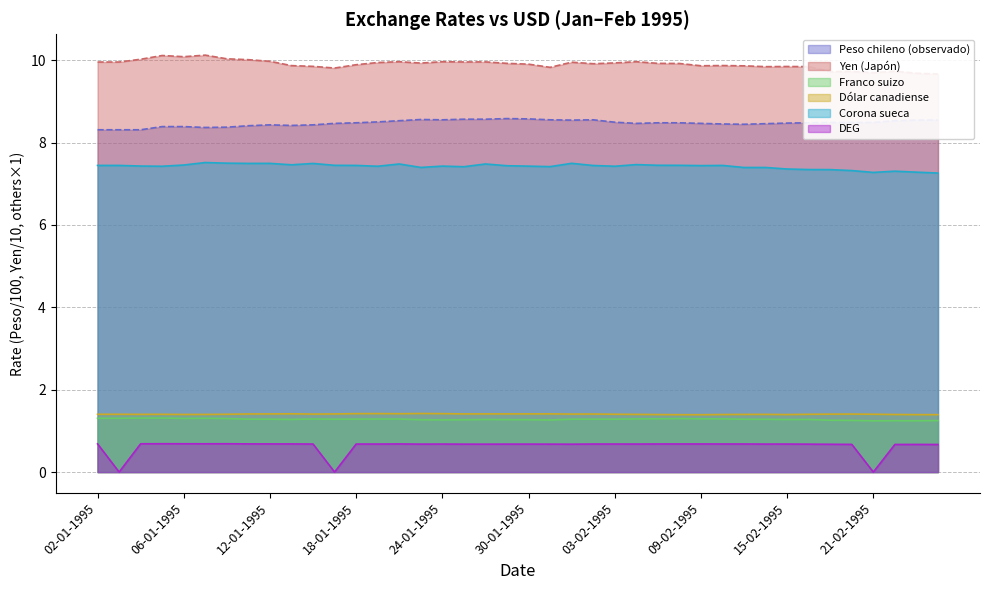

What is the maximum value shown in the chart?

10.1